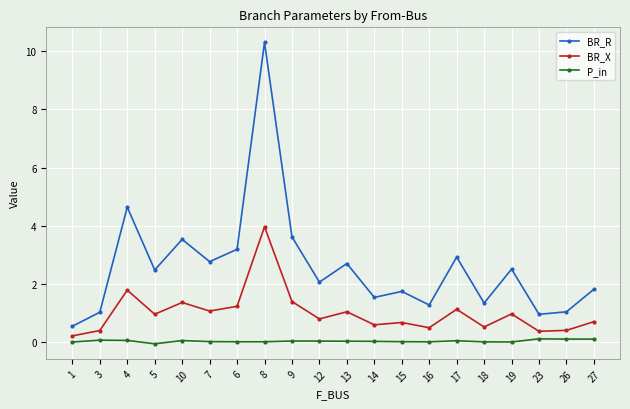

Rank the series by their maximum value, from lowest to highest.

P_in, BR_X, BR_R